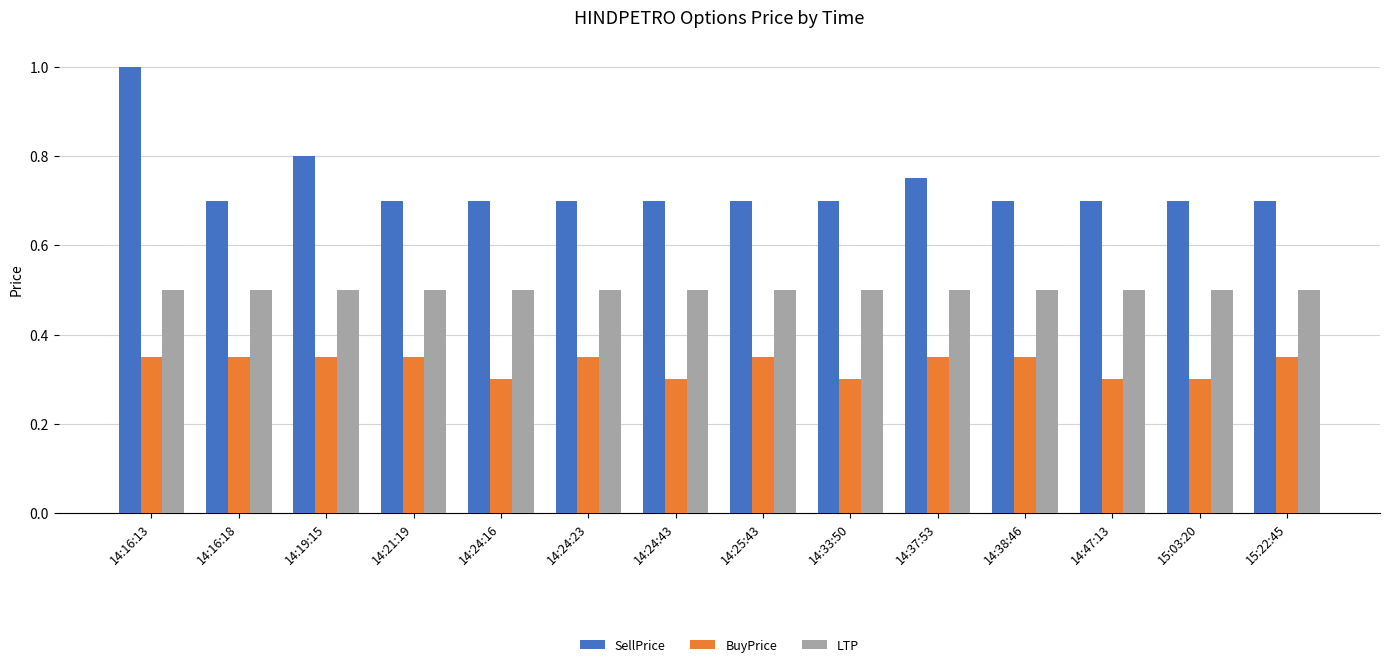

What is the highest value of the SellPrice series?

1.0